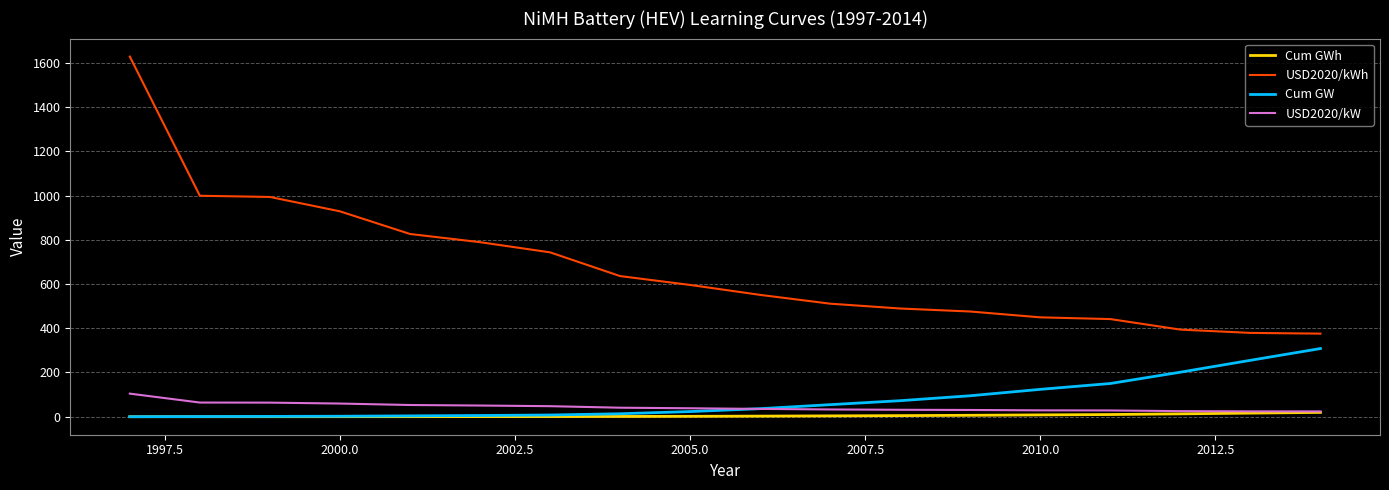

Which series has the largest total across all categories?

USD2020/kWh